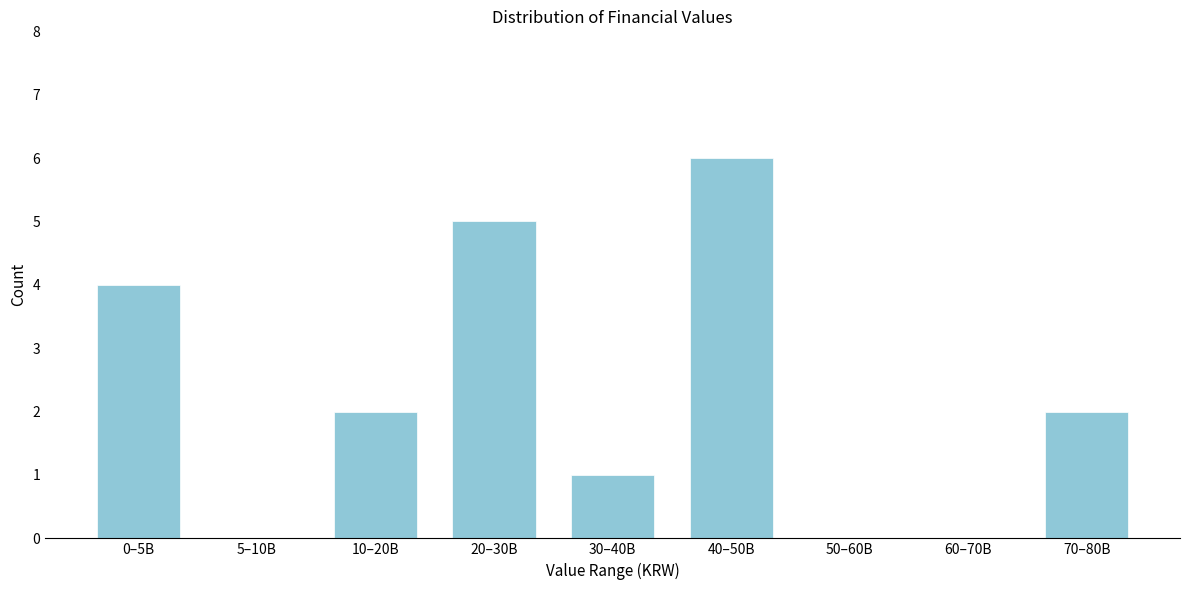

Reading left to right, extract all data points from this chart.

0–5B=4	5–10B=0	10–20B=2	20–30B=5	30–40B=1	40–50B=6	50–60B=0	60–70B=0	70–80B=2